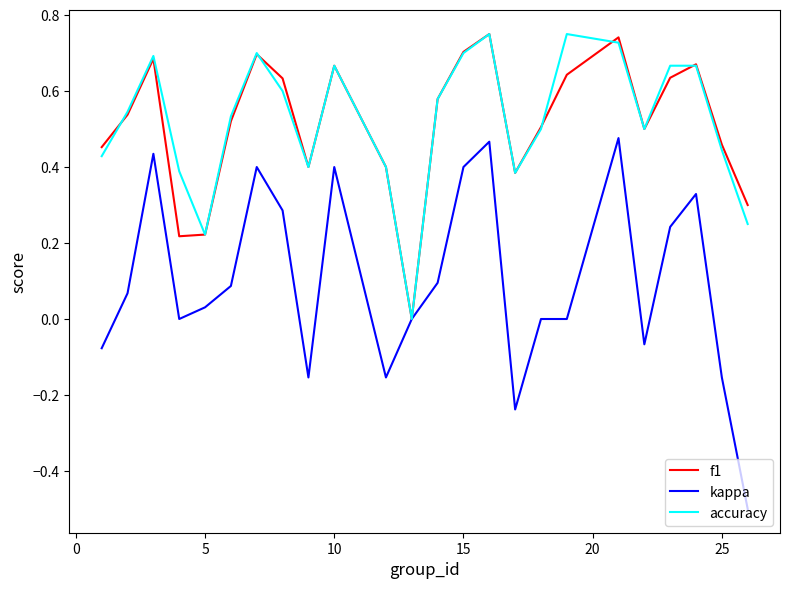

Which series has the widest spread of values?

kappa